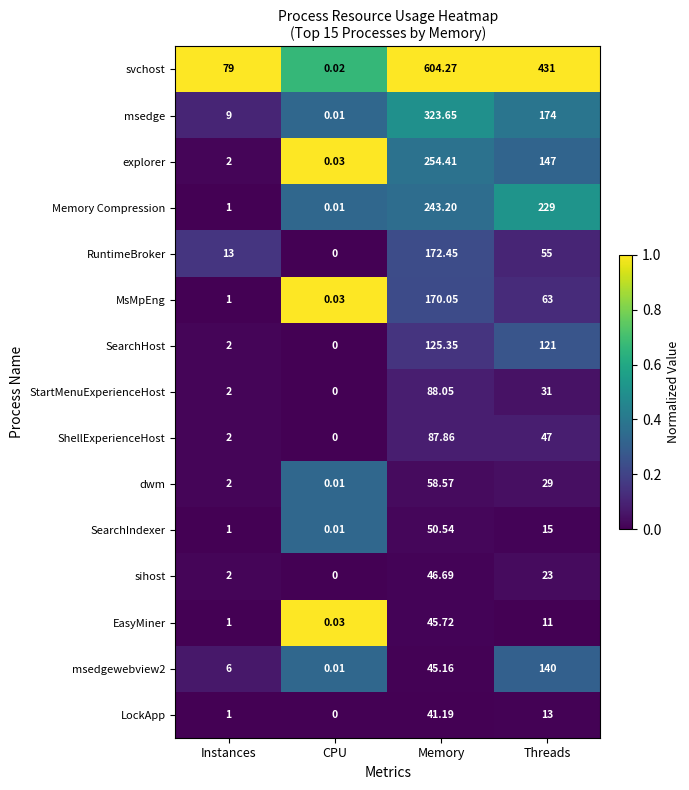

Which series changed the most between Instances and CPU?

svchost